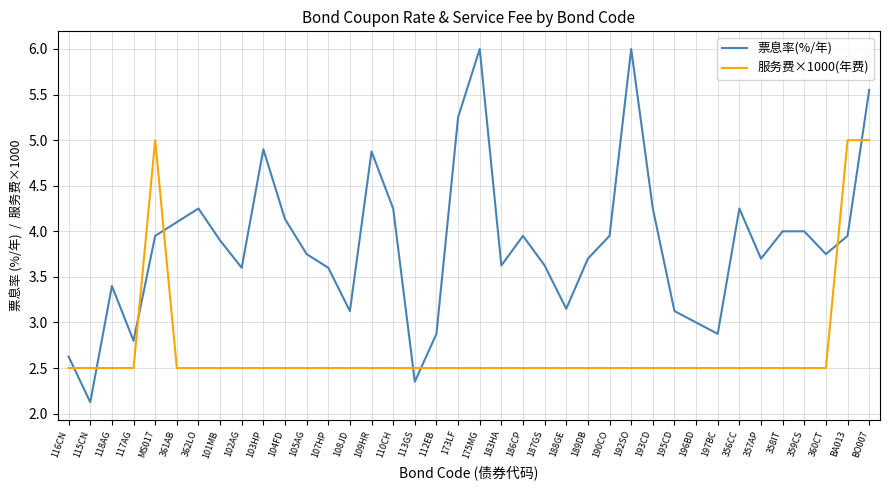

True or false: 票息率(%/年) and 服务费×1000(年费) intersect in this chart.

True